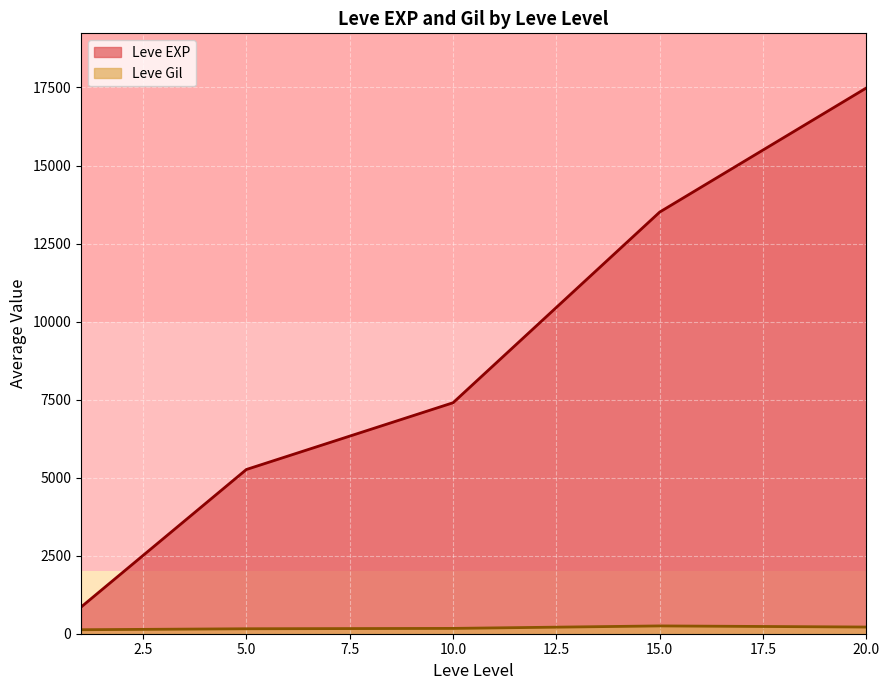

True or false: Leve EXP and Leve Gil cross at least once.

False